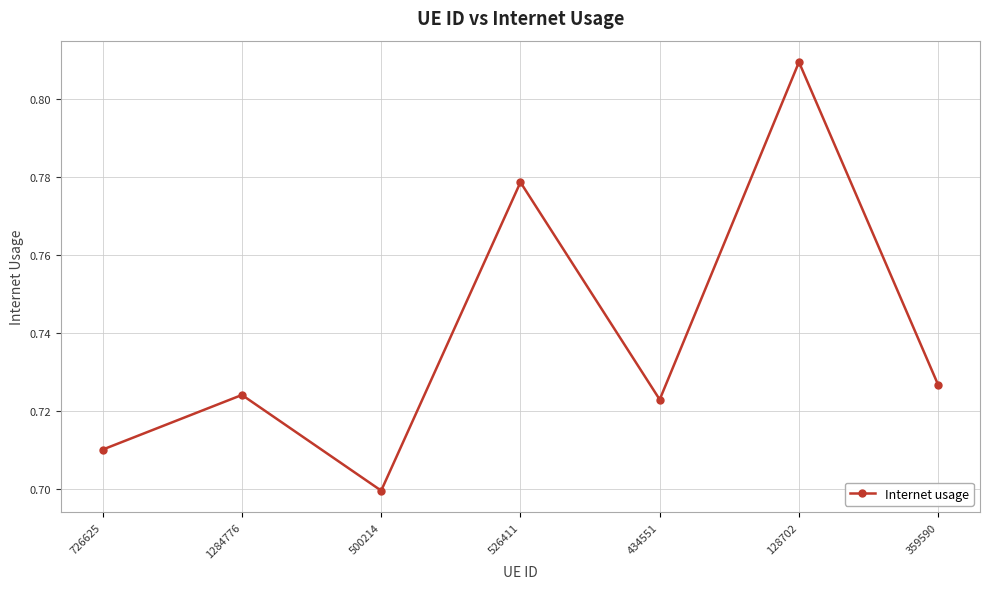

List the labels in order of value, largest first.

128702, 526411, 359590, 1284776, 434551, 726625, 500214